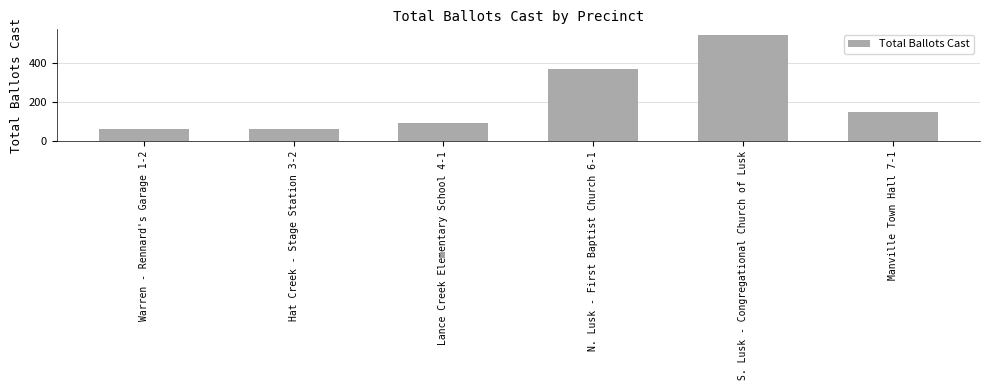

What is the greatest value displayed?

548